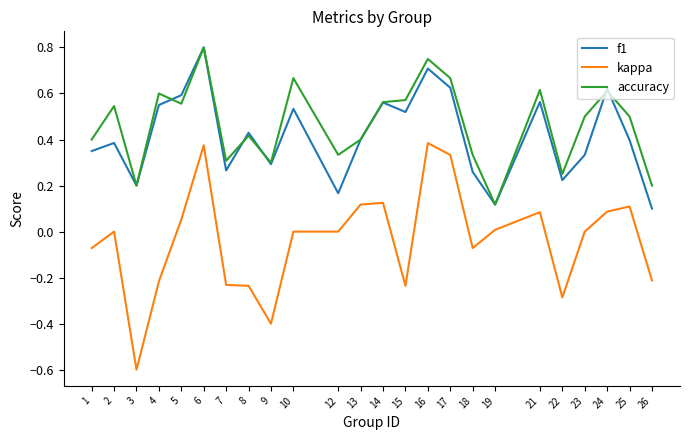

At which label is accuracy closest to 0?

19